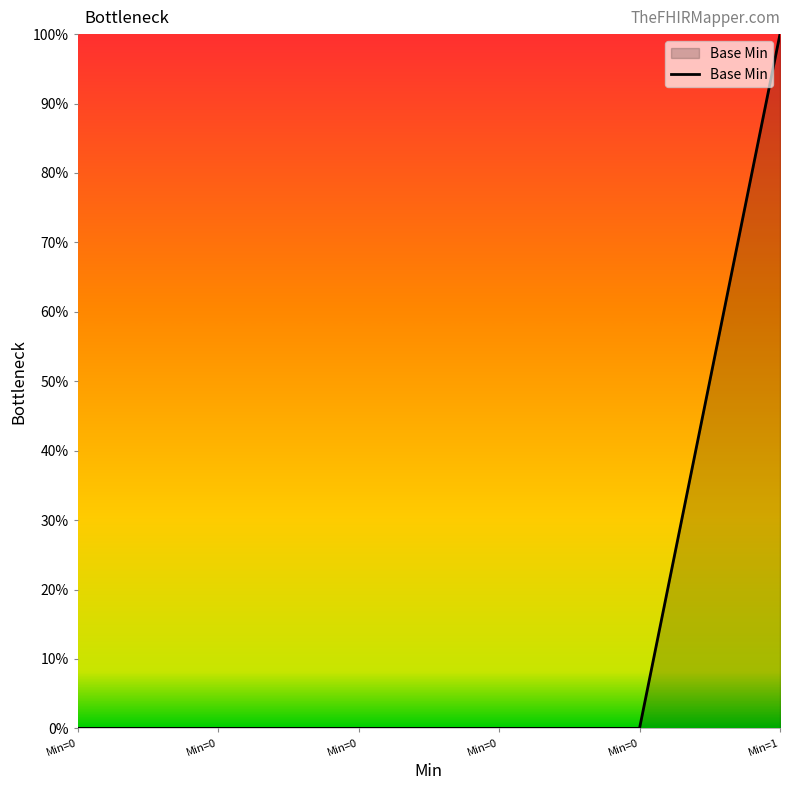

What is the change in value from Min=0 to Min=1?

+100